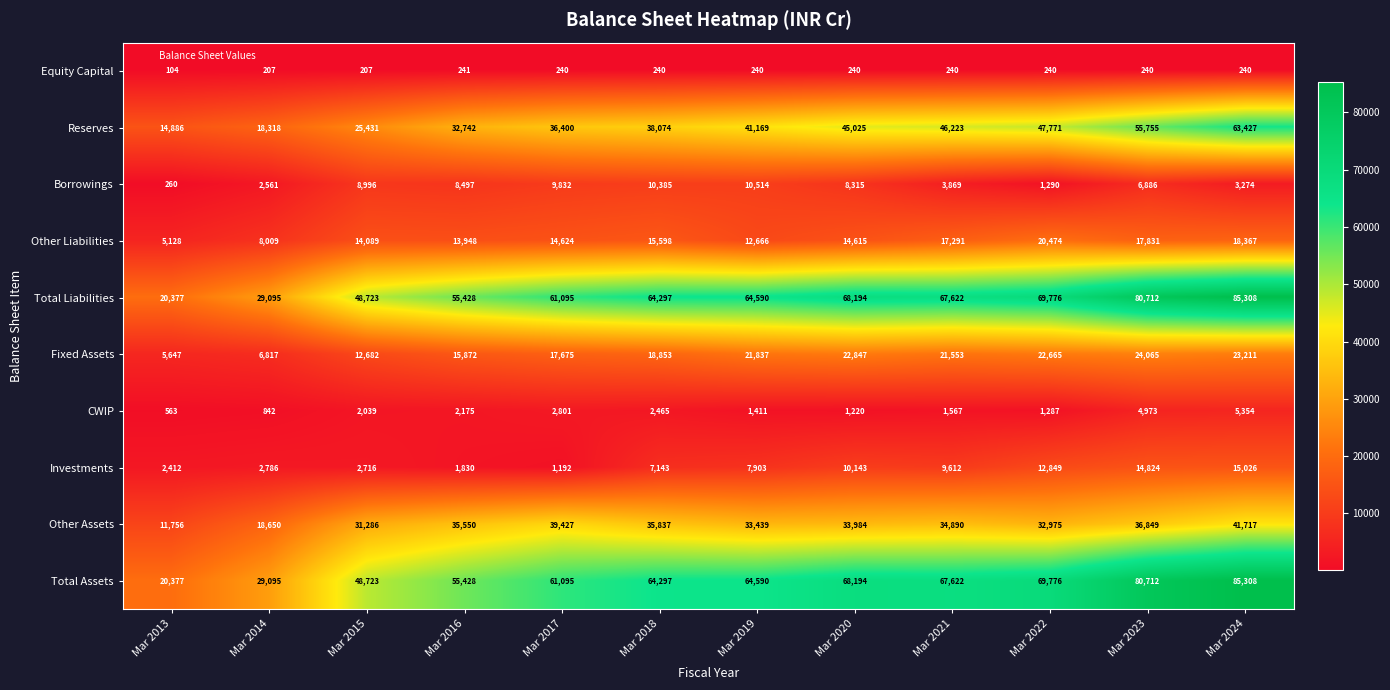

What is the total value across all series at Mar 2017?

244381